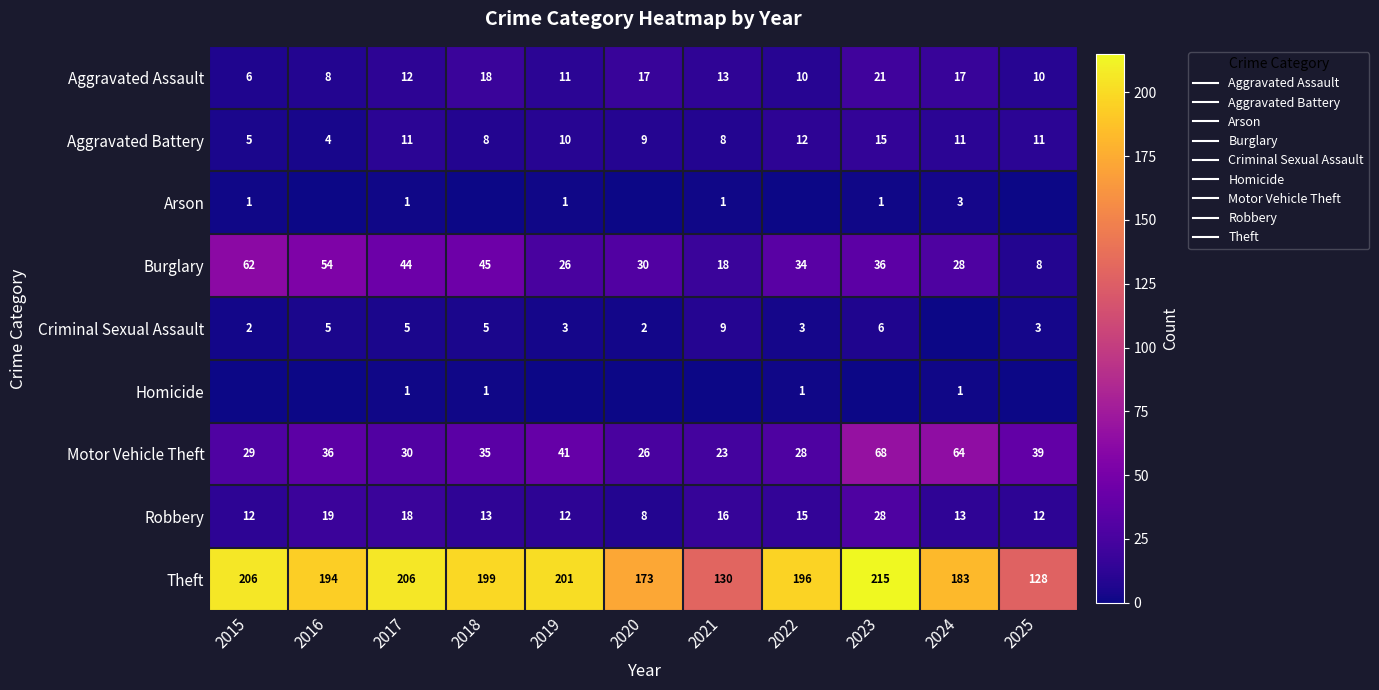

What is the difference between the highest and lowest values at 2020?

173